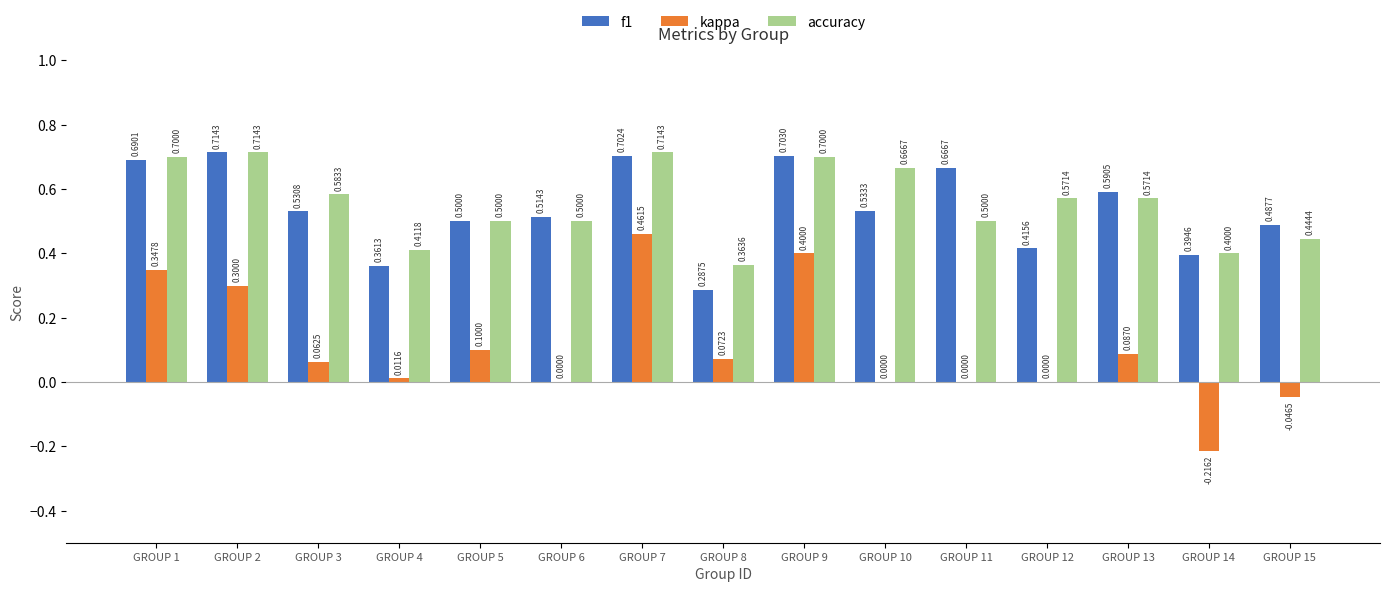

Is the value of accuracy at GROUP 1 greater than the value of f1 at GROUP 6?

Yes